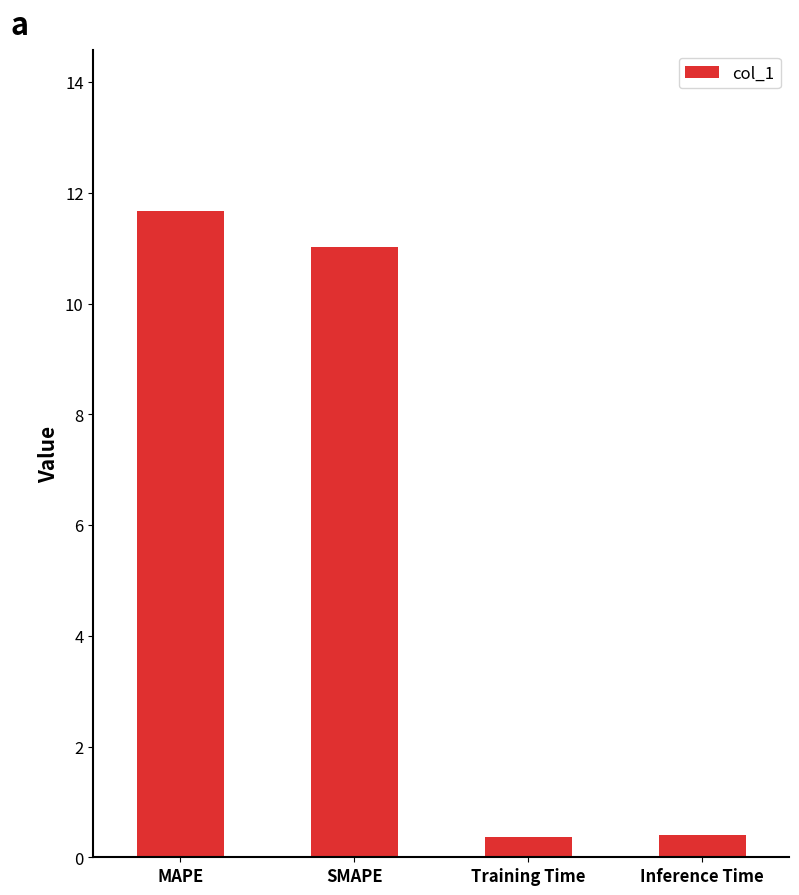

What is the change in value from MAPE to SMAPE?

-0.6